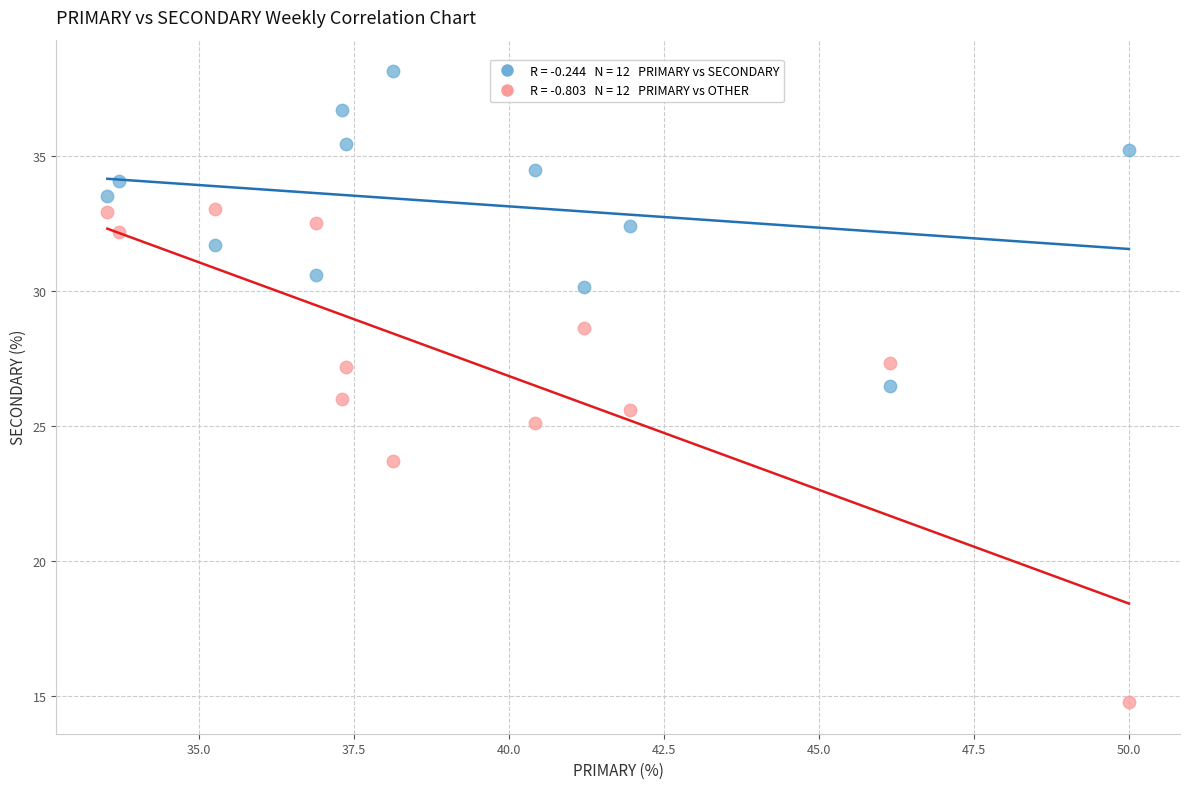

Across all data points, what is the range of X values (max minus min)?

16.5